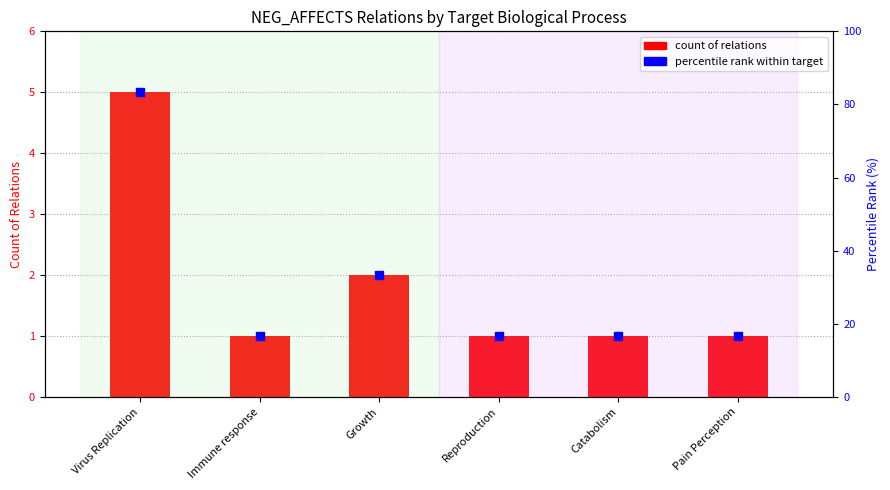

Which series has the widest spread of Y values?

count of relations